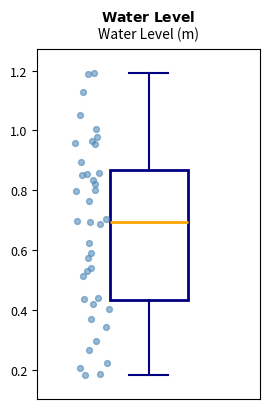

Read this box plot against the y-axis: the position of the median line, the range covered by the box, and the ends of both whiskers. The values are not printed on the chart, so give them approximately, as read against the axis.

median 0.70, box 0.44 to 0.86, whiskers 0.18 to 1.20